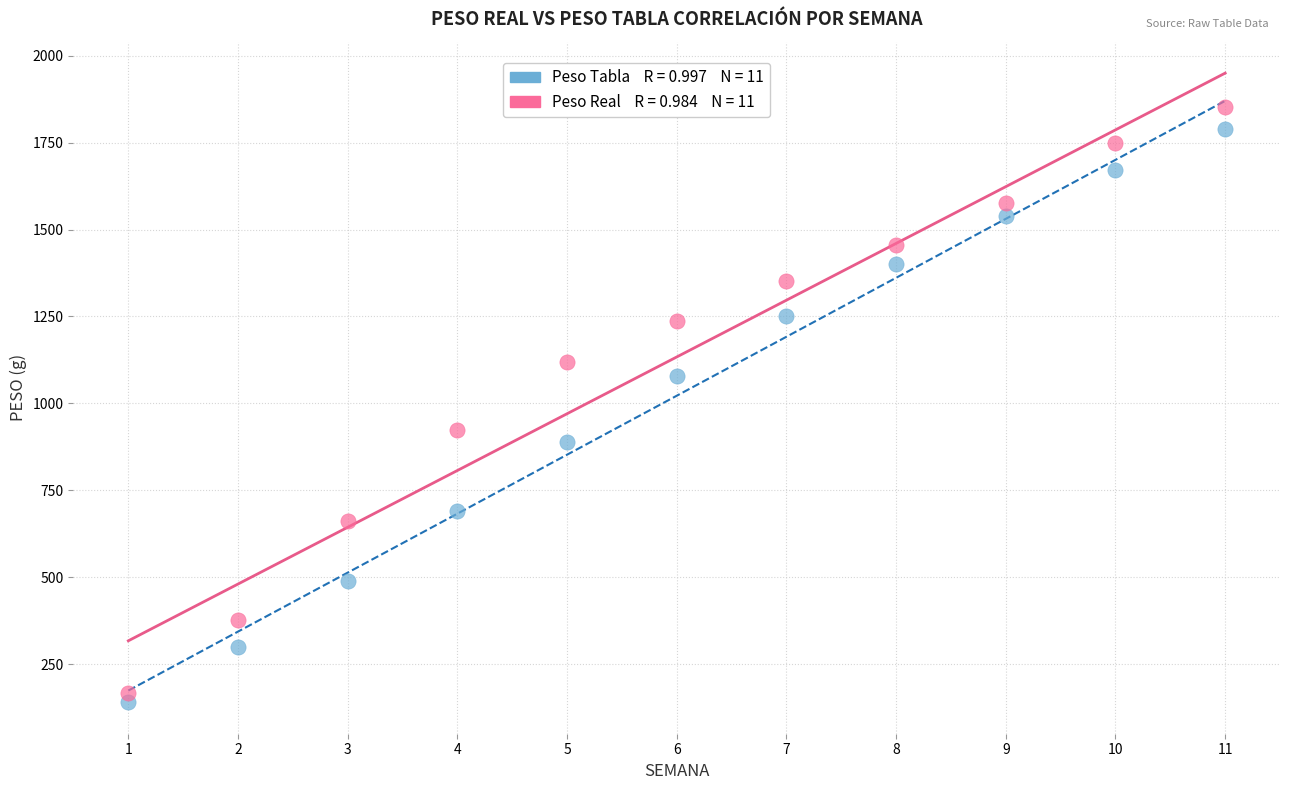

Across all data points, what is the range of Y values (max minus min)?

1711.3